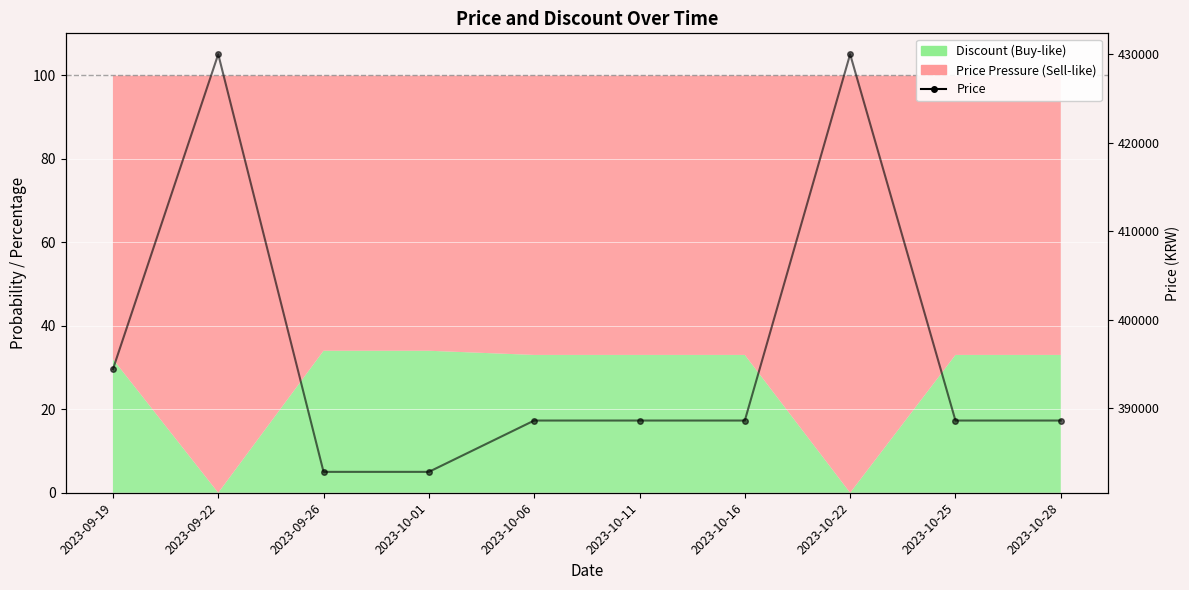

Is it true that the value at 2023-09-26 is 382800?

True